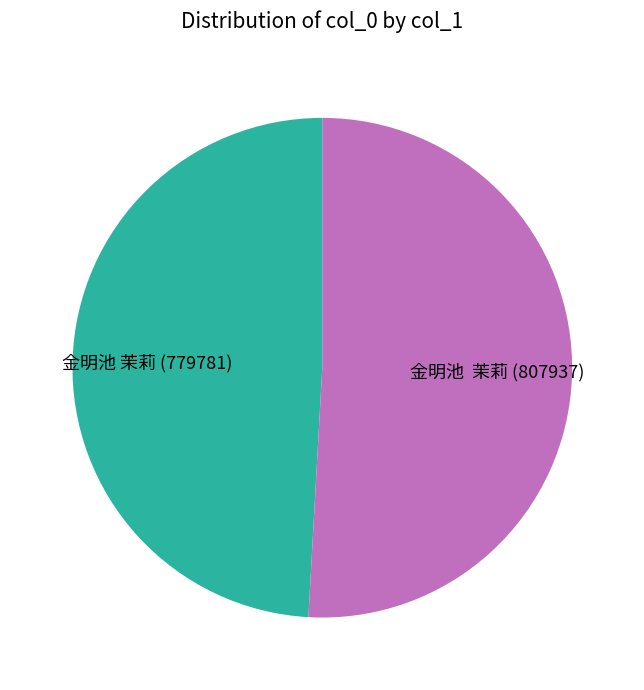

Which has a higher value, 金明池 茉莉 (779781) or 金明池 茉莉 (807937)?

金明池 茉莉 (807937)